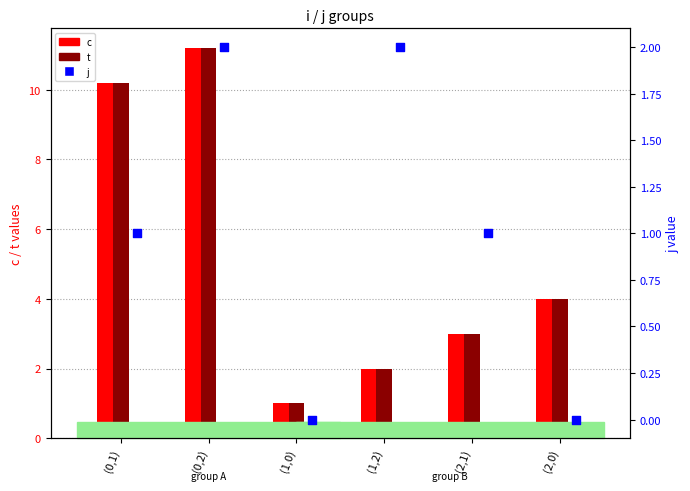

Is the value of c at (1,0) greater than the value of t at (0,1)?

No